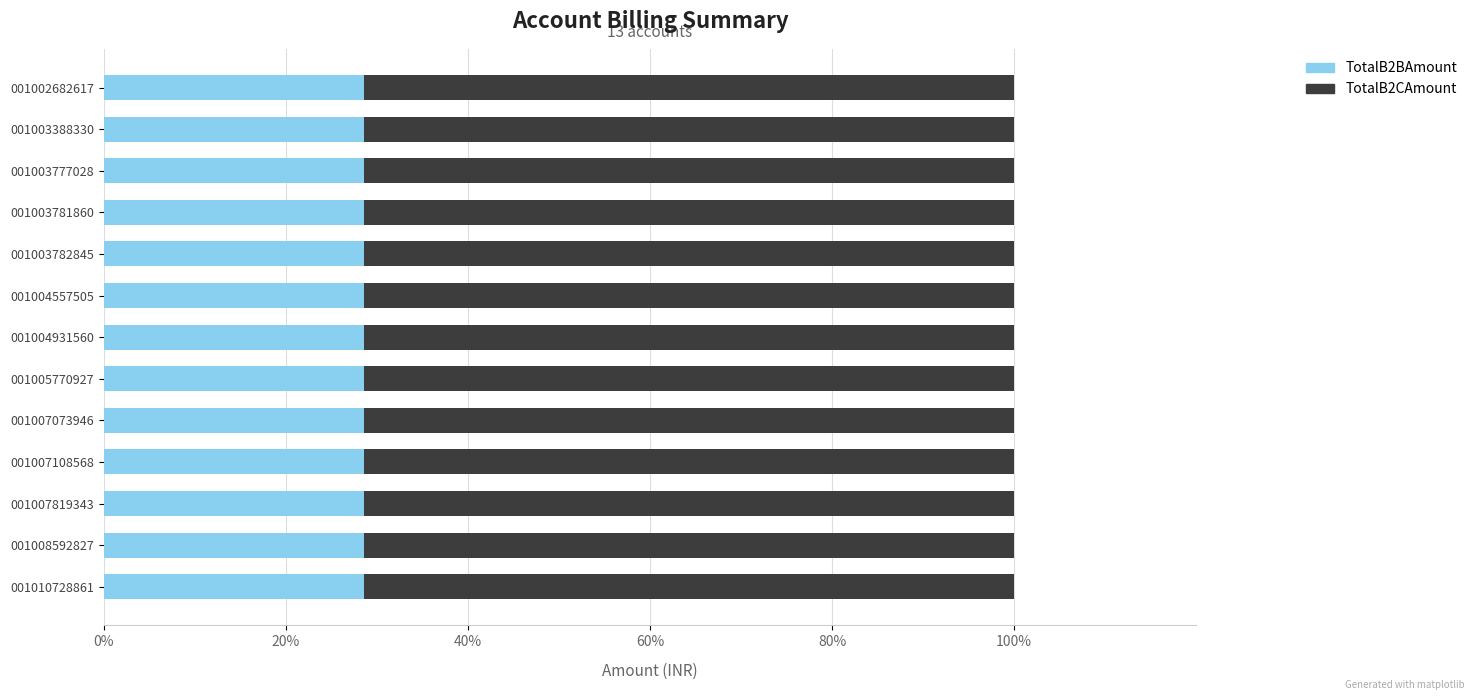

True or false: TotalB2BAmount has a value of 28.6 at 001010728861.

True